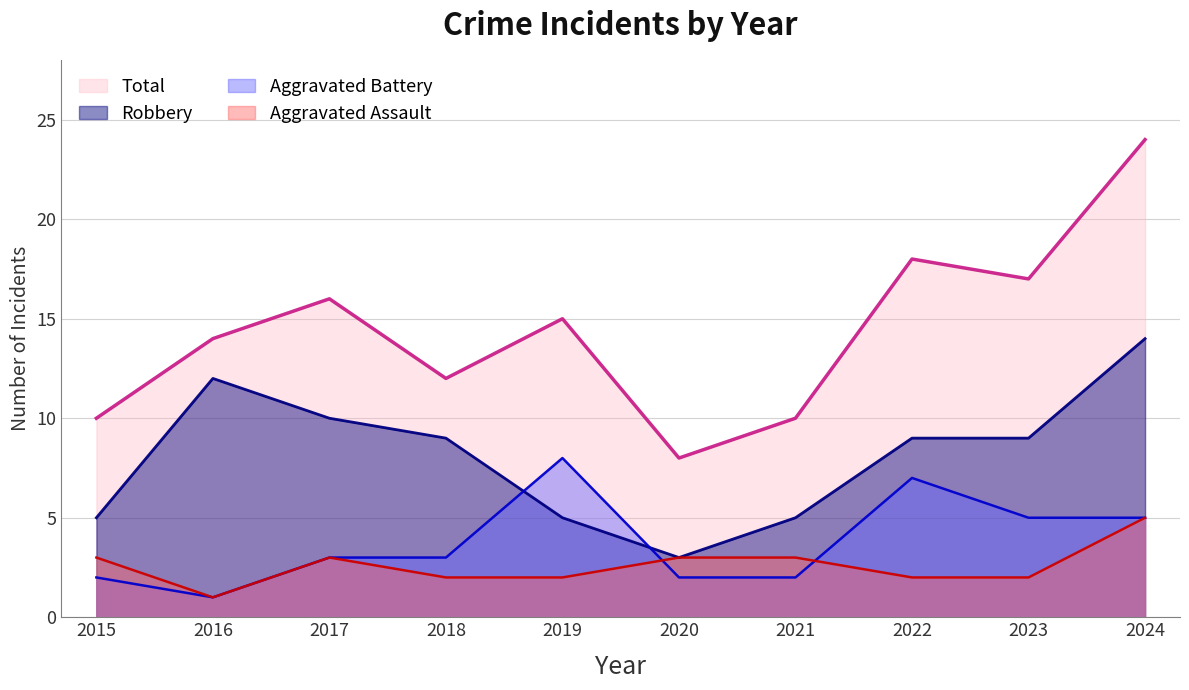

True or false: Robbery and Total cross at least once.

False